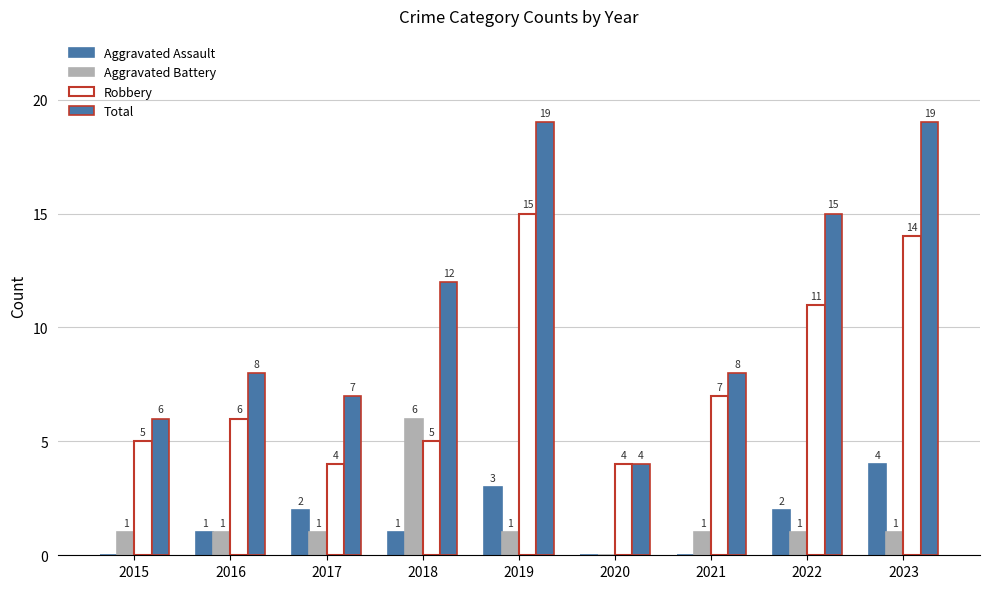

Count the number of categories in the chart.

9